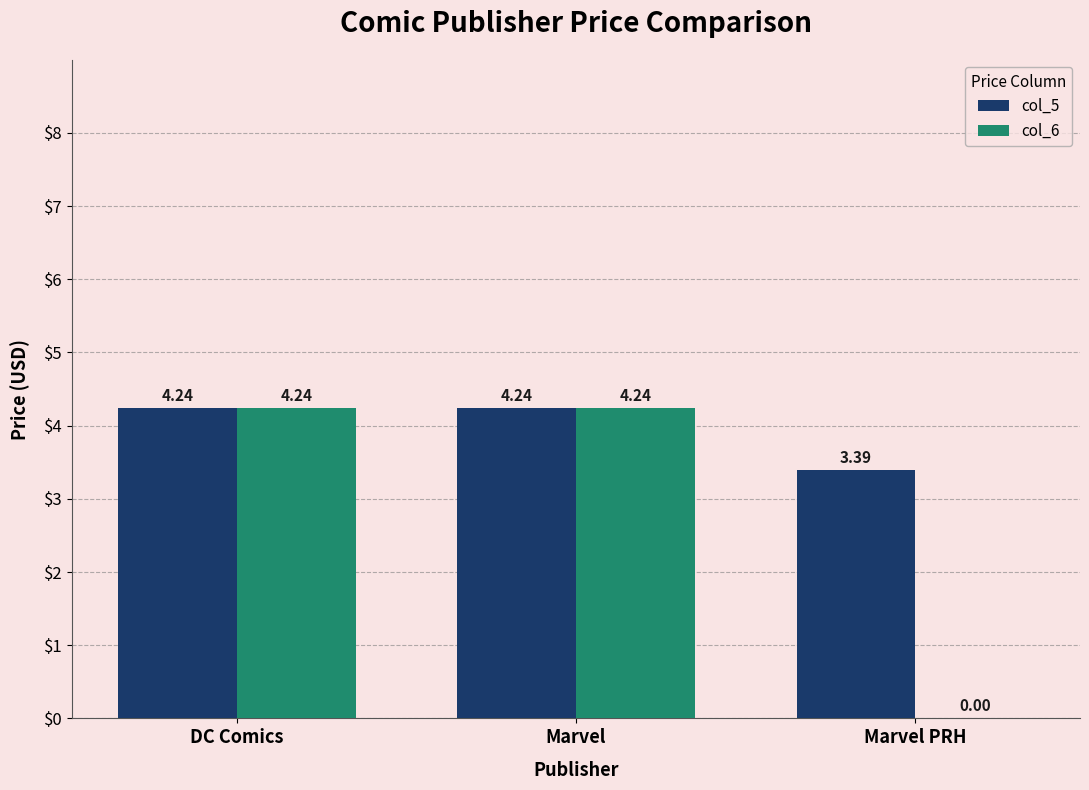

Where is col_5 nearest to the value 3?

Marvel PRH